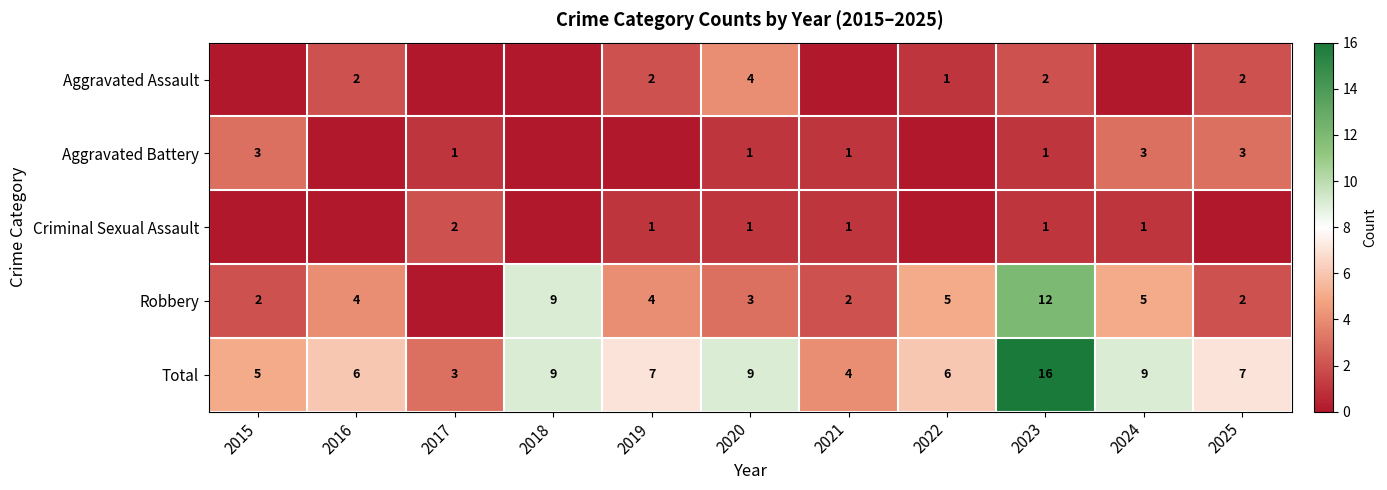

Is the value of Criminal Sexual Assault at 2023 greater than the value of Total at 2015?

No